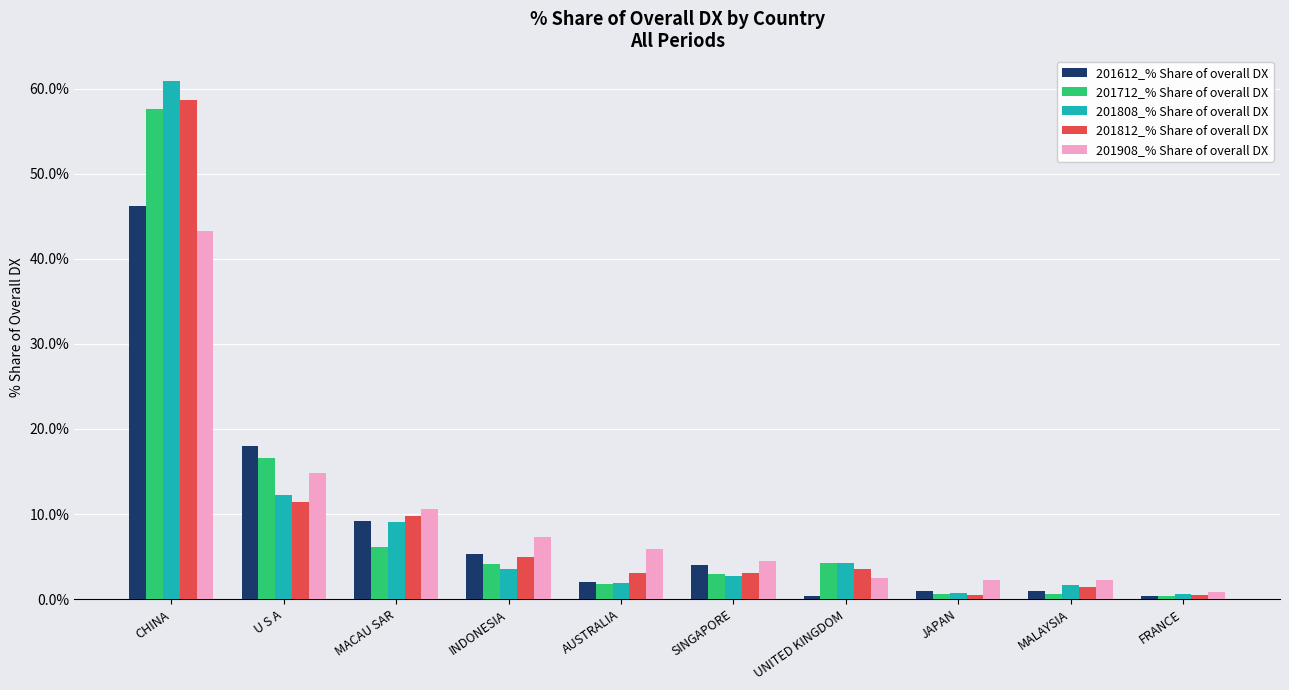

What is the approximate value of 201908_% Share of overall DX at UNITED KINGDOM?

2.4